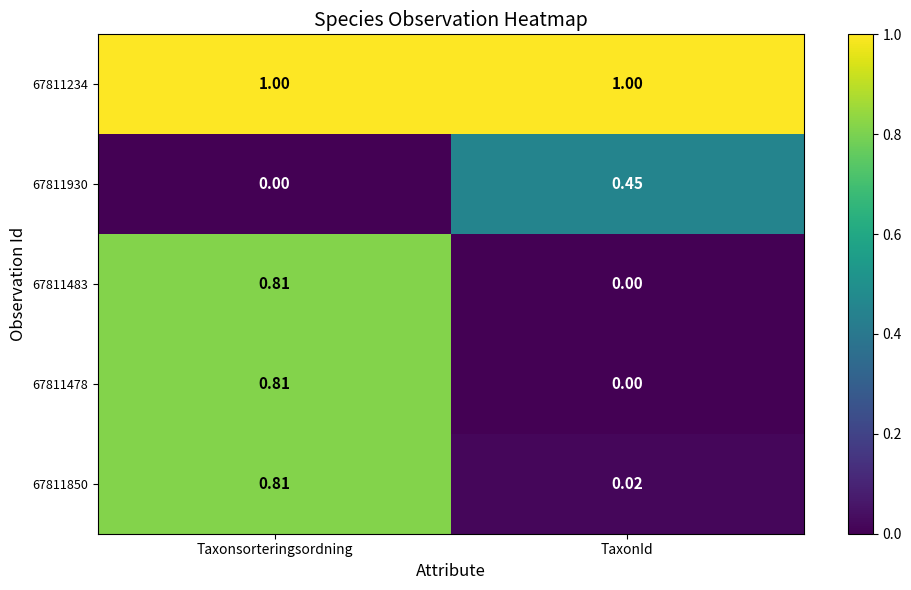

At which label does 67811930 reach its peak?

TaxonId